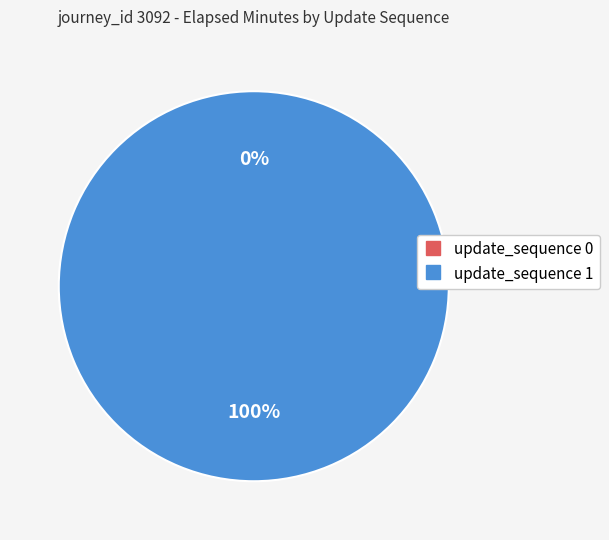

Which category has the biggest portion of the pie?

update_sequence 1